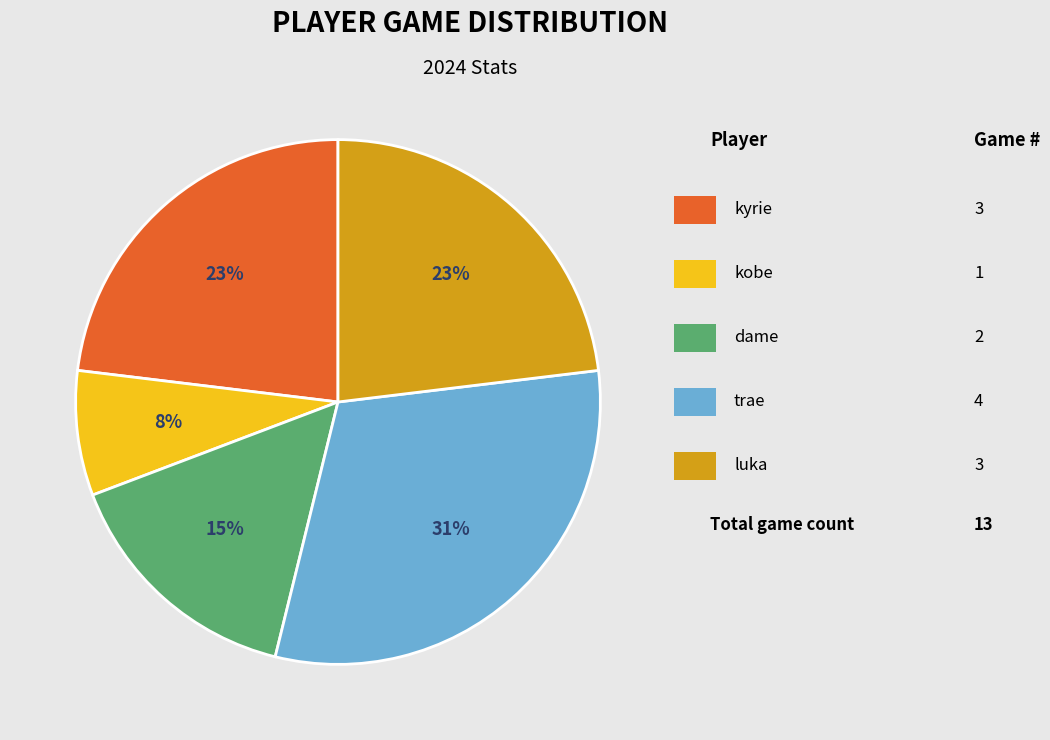

Is there a majority slice in this chart?

No